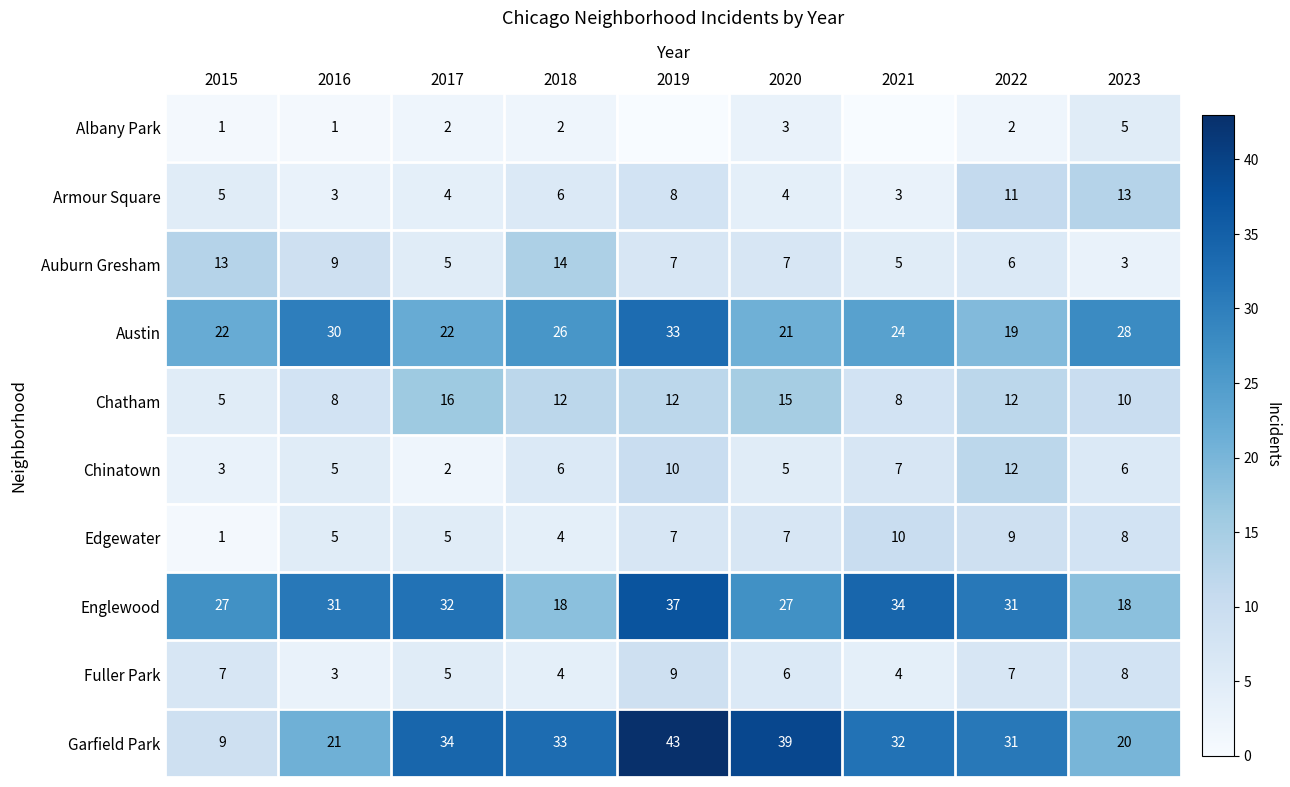

What is the difference between the highest and lowest values at 2018?

31